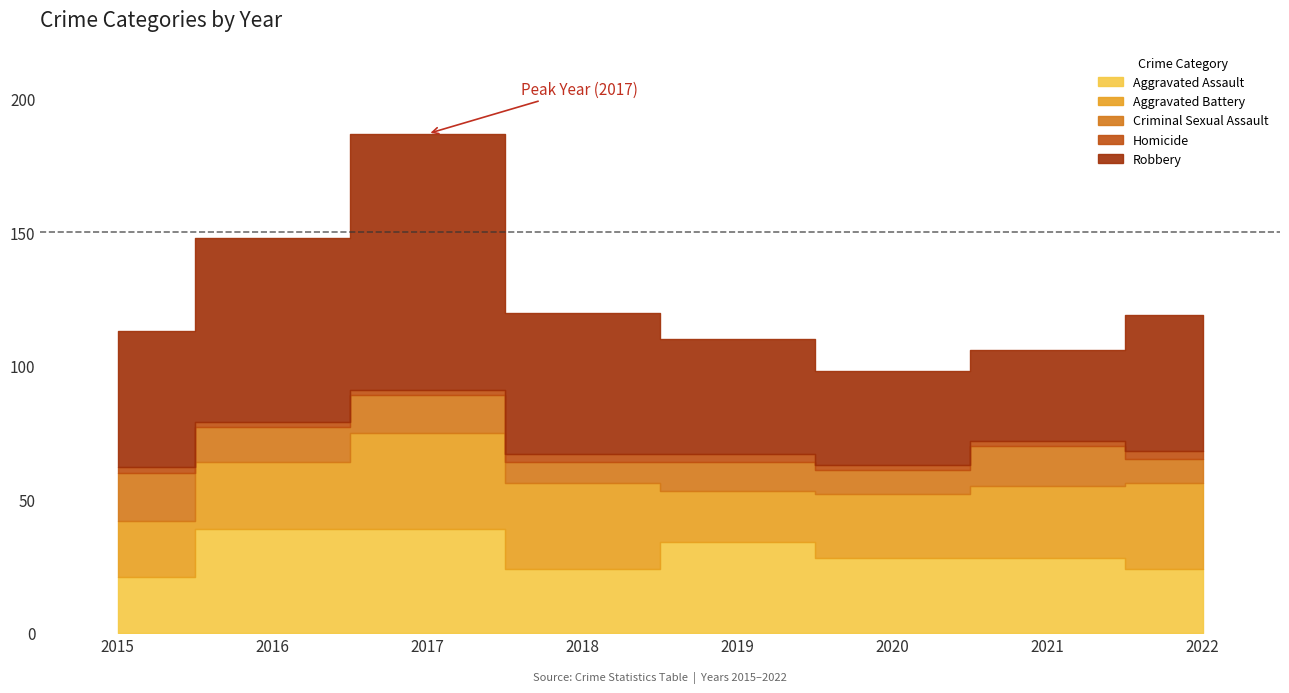

Is the value of Homicide at 2021 greater than the value of Aggravated Battery at 2022?

No